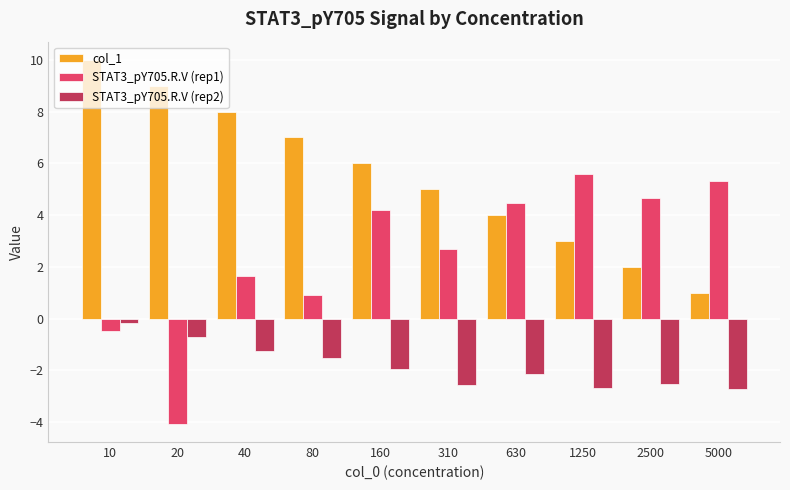

List the series in order of their peak value, highest first.

col_1, STAT3_pY705.R.V (rep1), STAT3_pY705.R.V (rep2)